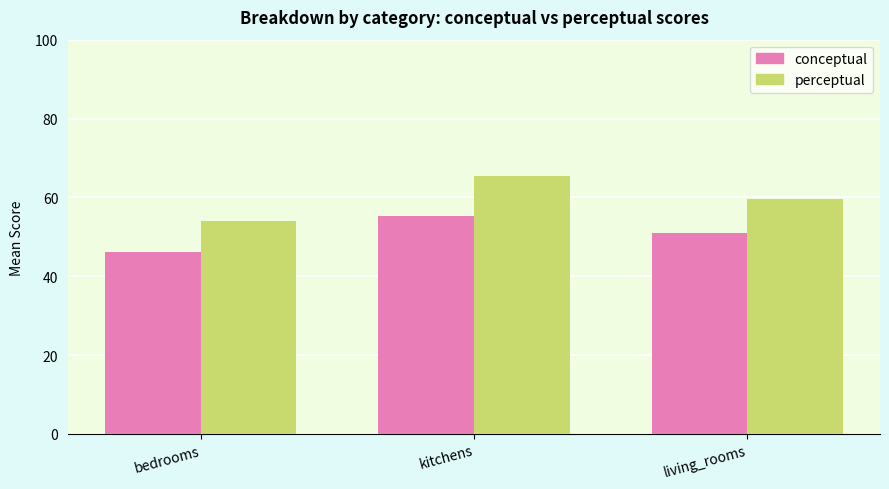

Reading left to right, transcribe all the data shown in this chart.

conceptual: 46.1	55.2	51.0
perceptual: 54.0	65.5	59.6